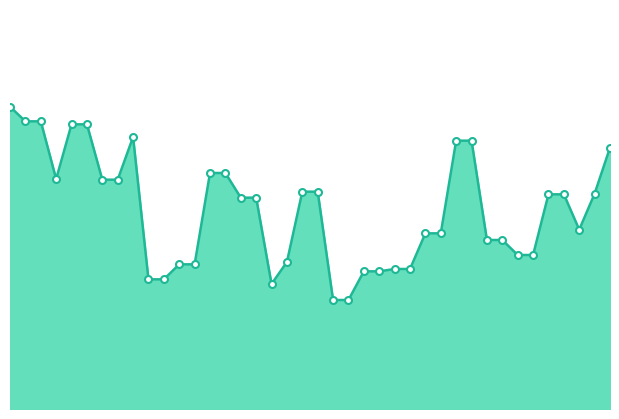

What is the value of the 31st point from the left?

51205